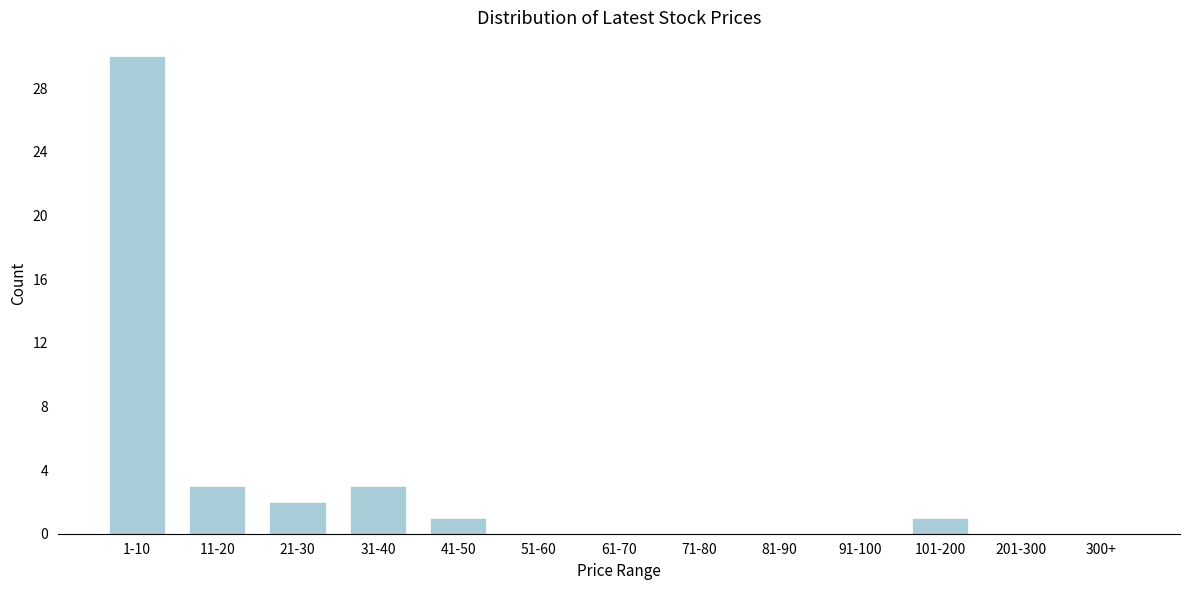

Reading left to right, extract all data points from this chart.

1-10=30	11-20=3	21-30=2	31-40=3	41-50=1	51-60=0	61-70=0	71-80=0	81-90=0	91-100=0	101-200=1	201-300=0	300+=0